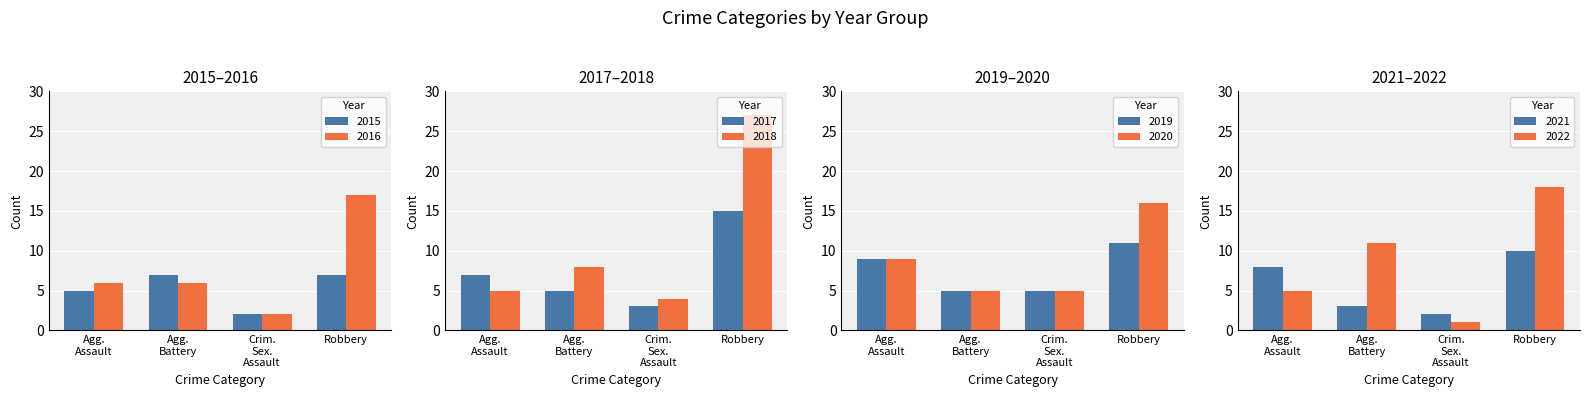

How many data points in 2015 are less than 7?

2